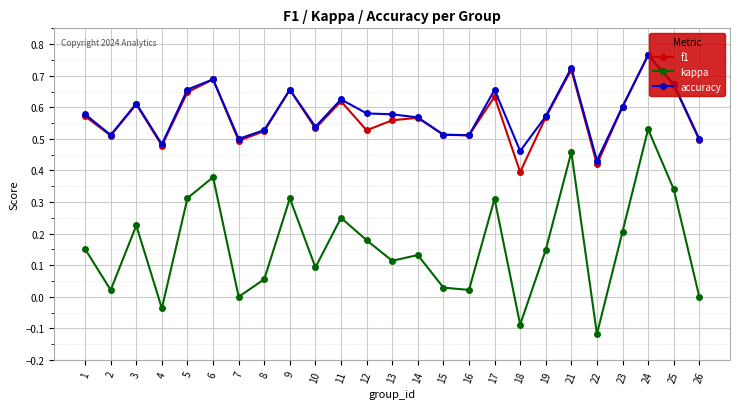

True or false: accuracy has more than 2 interior local peaks.

True